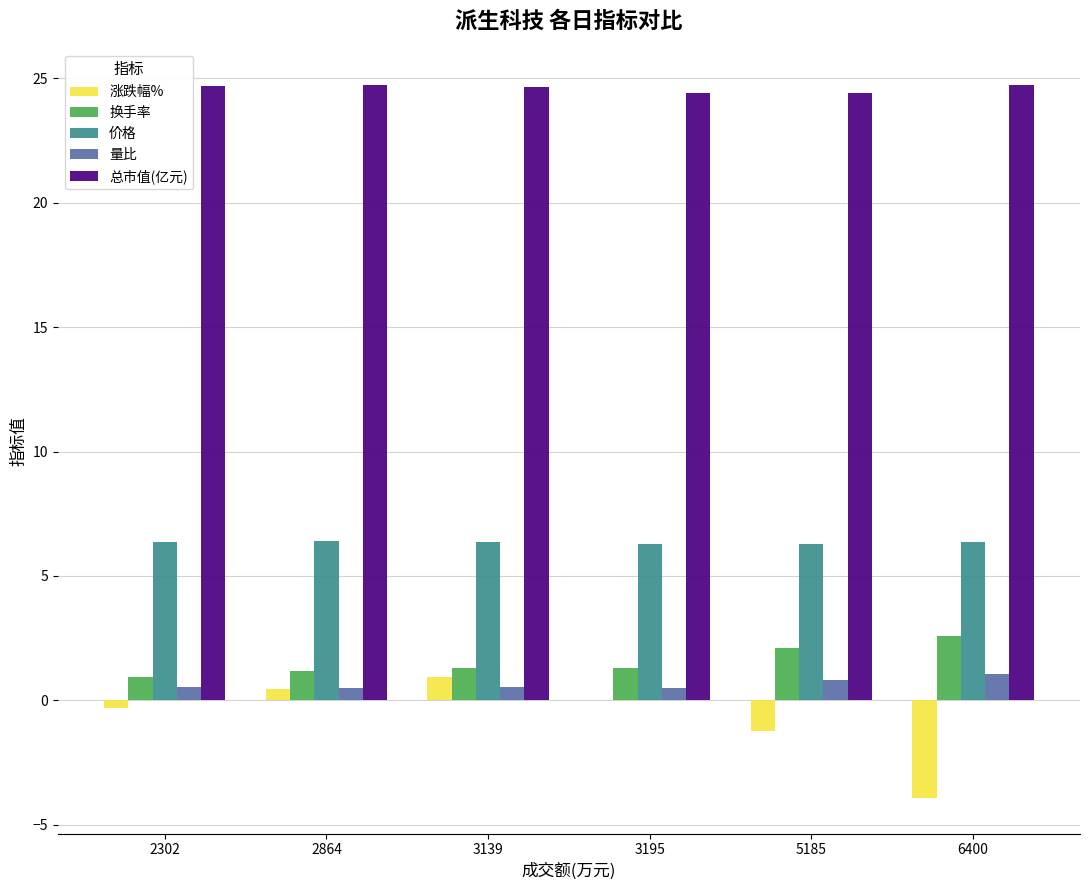

Is the value of 价格 at 3195 greater than the value of 换手率 at 6400?

Yes